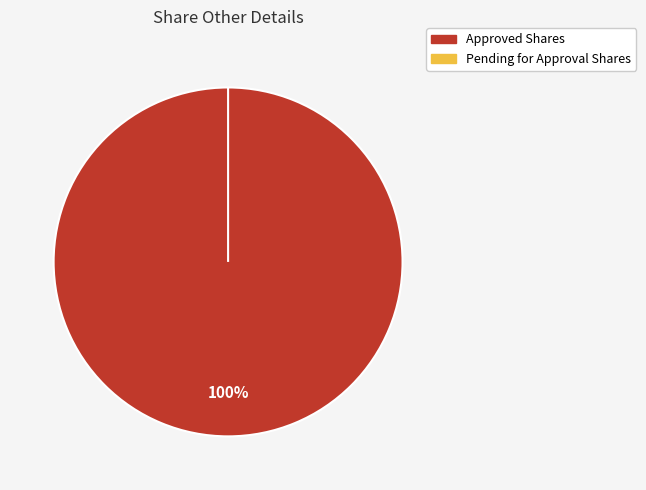

To the nearest percent, what is the average slice percentage?

50%